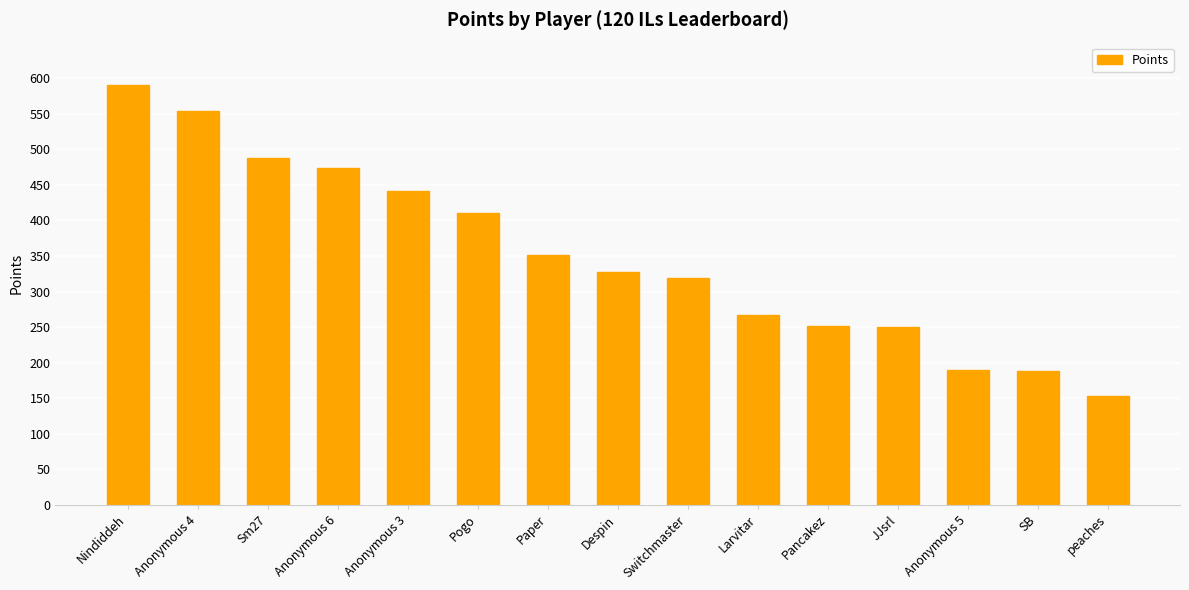

What position from the right is peaches?

1